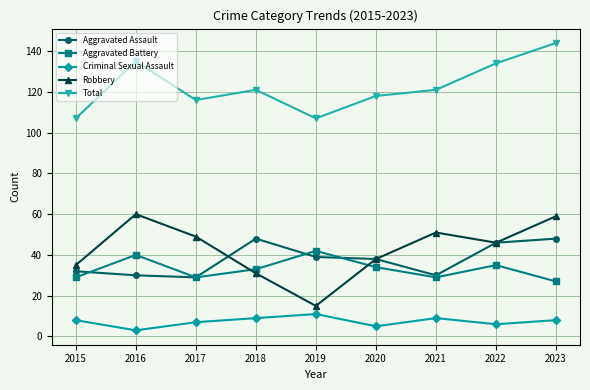

What is the total value across all series at 2015?

211